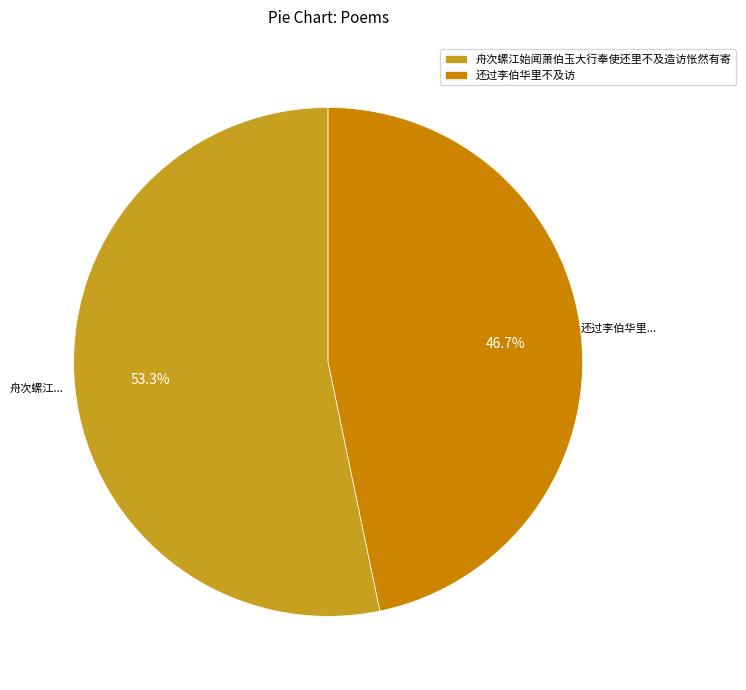

Which has a higher value, 还过李伯华里不及访 or 舟次螺江始闻萧伯玉大行奉使还里不及造访怅然有寄?

舟次螺江始闻萧伯玉大行奉使还里不及造访怅然有寄